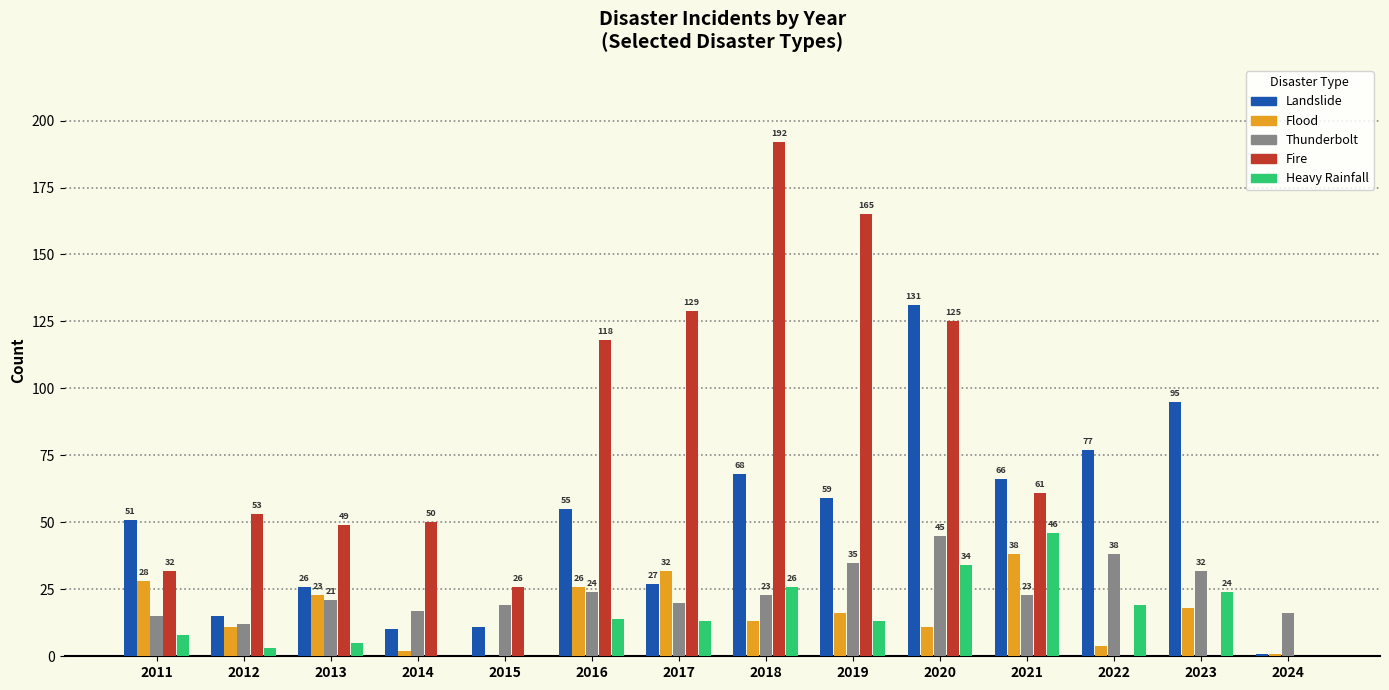

What is the total value across all series at 2013?

124